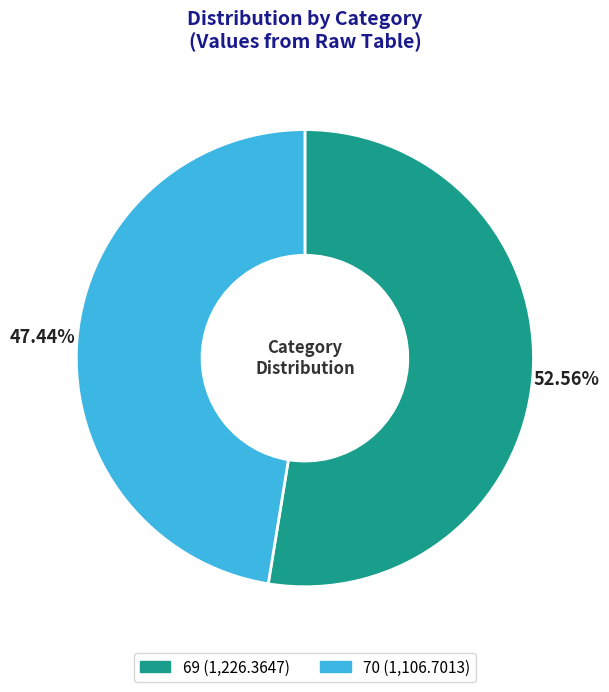

Is the sum of 69 and 70 greater than half?

Yes